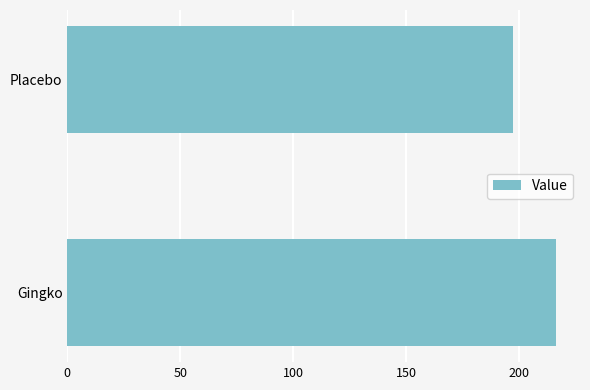

Rank the categories by value from highest to lowest.

Gingko, Placebo